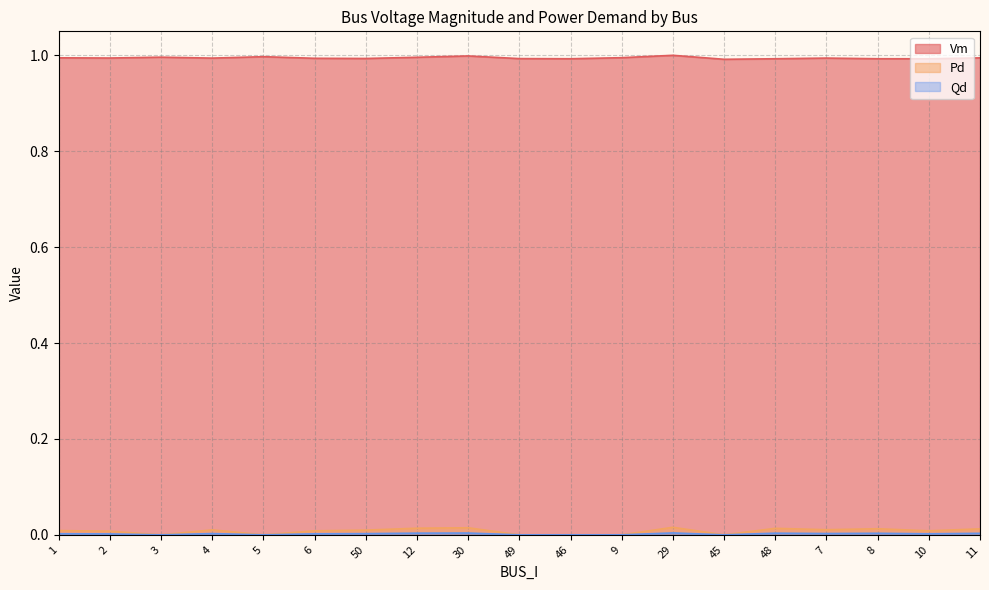

At which label is Qd closest to 0?

3